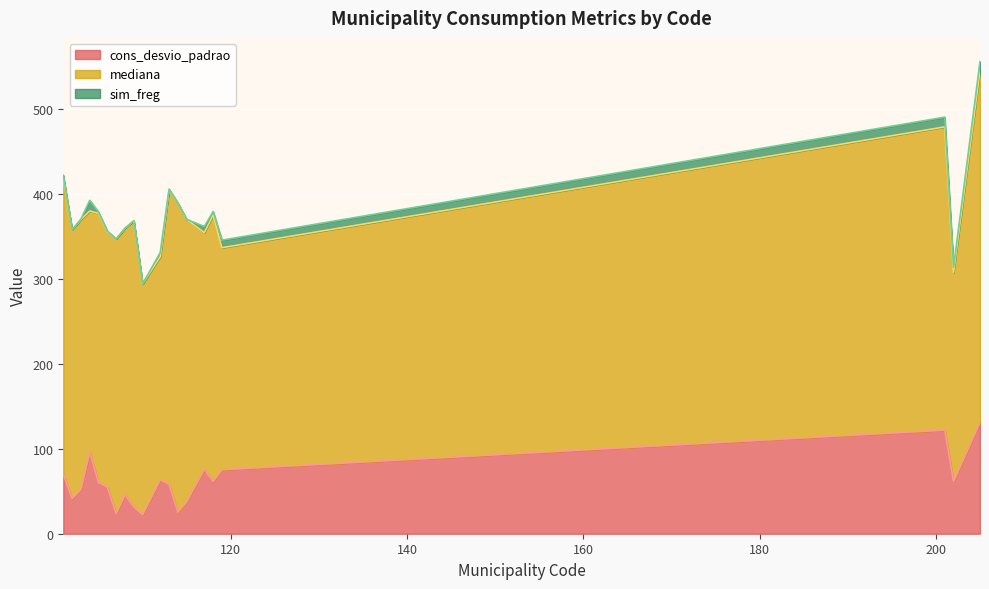

The value of cons_desvio_padrao at 106 is 97.2. True or false?

False